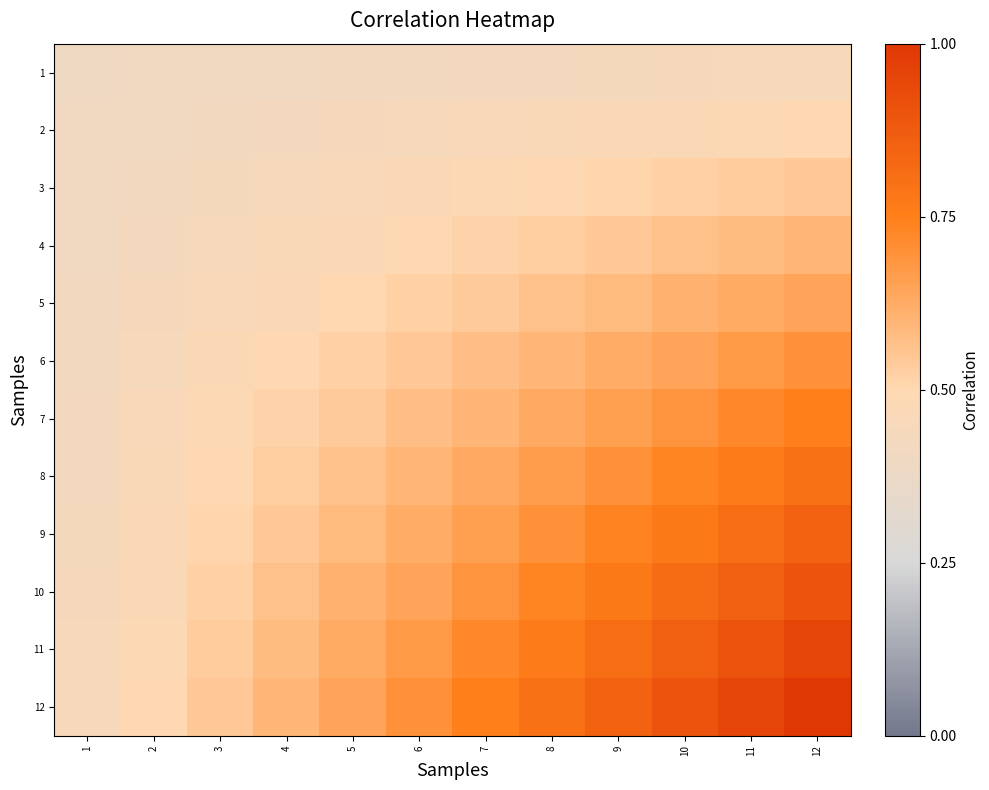

What is the difference between the highest and lowest values at 8?

0.4